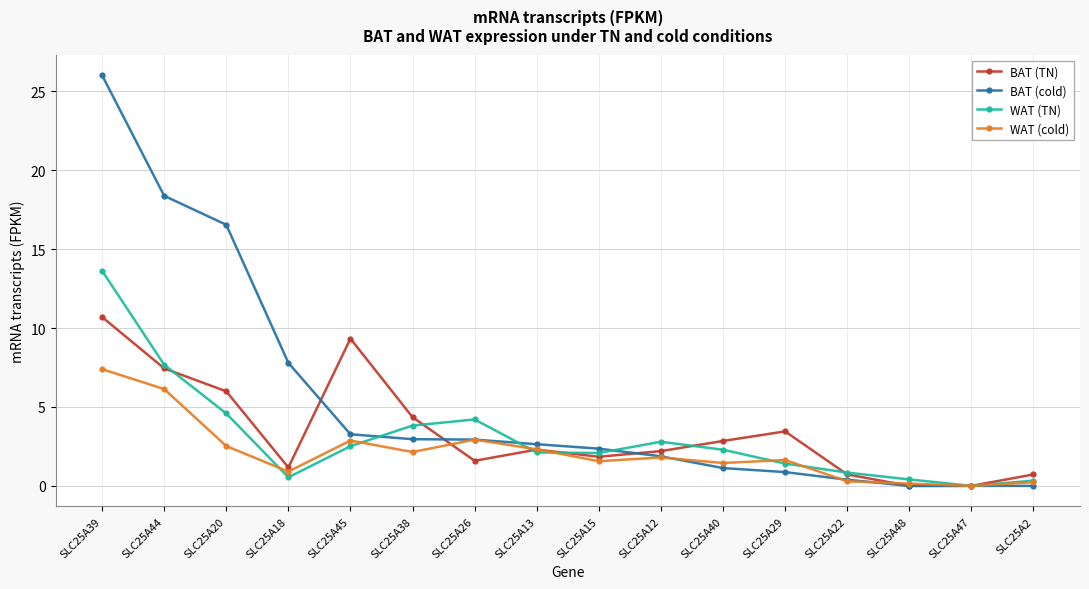

How many lines are shown in the chart?

4